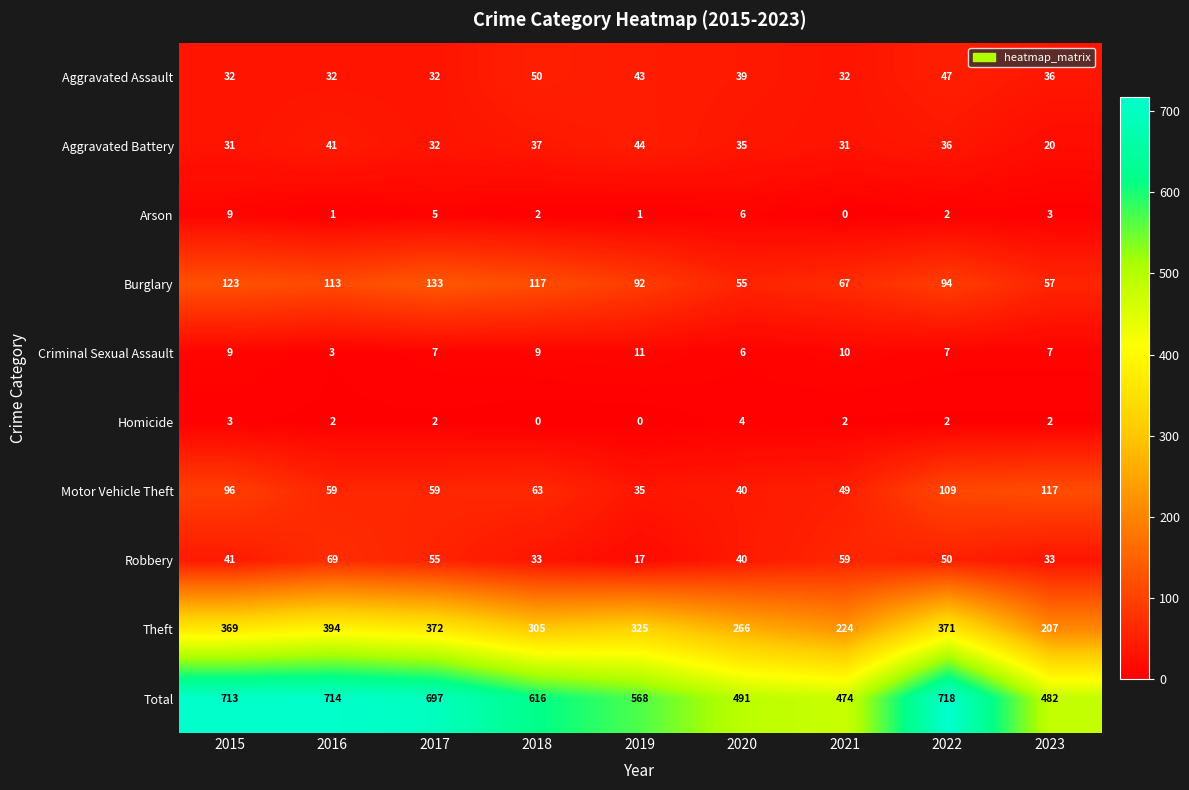

At which category is the sum across all series the highest?

2022